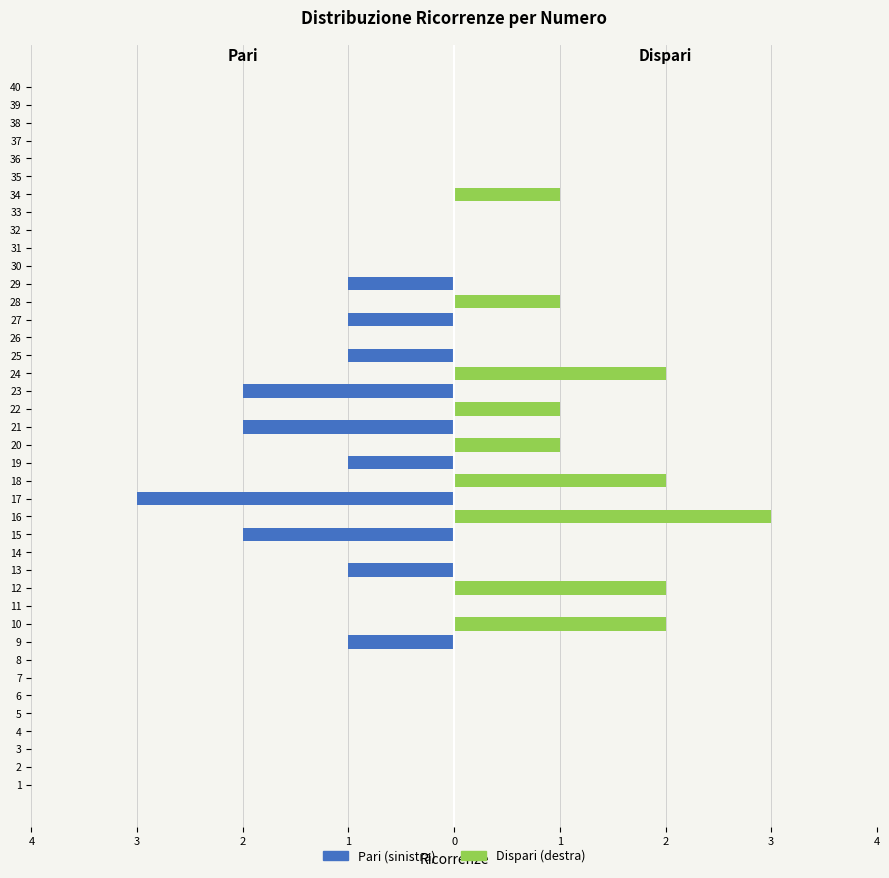

Which series has the widest spread of values?

Pari (sinistra)